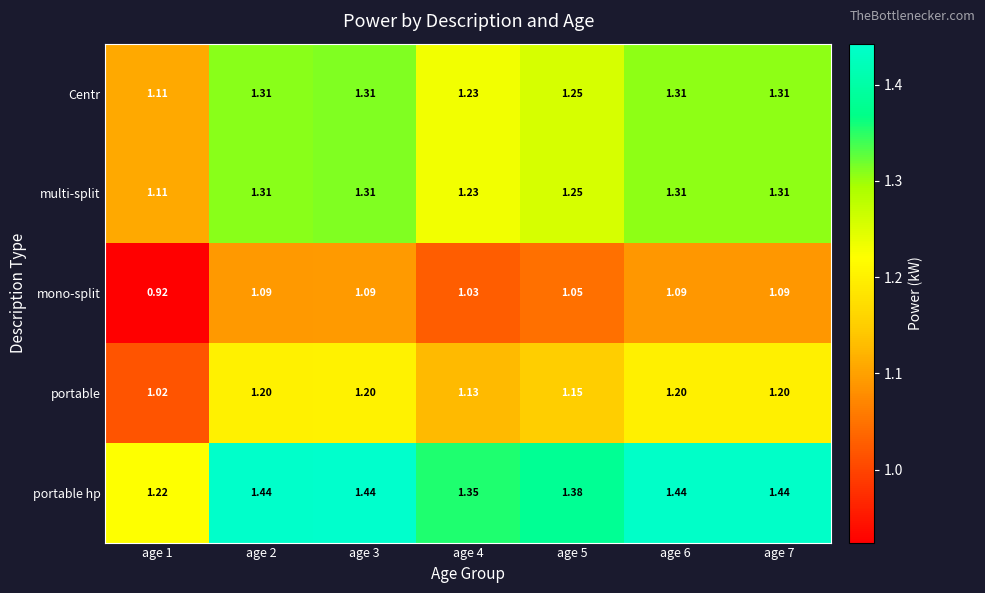

Which series has the largest total across all categories?

portable hp